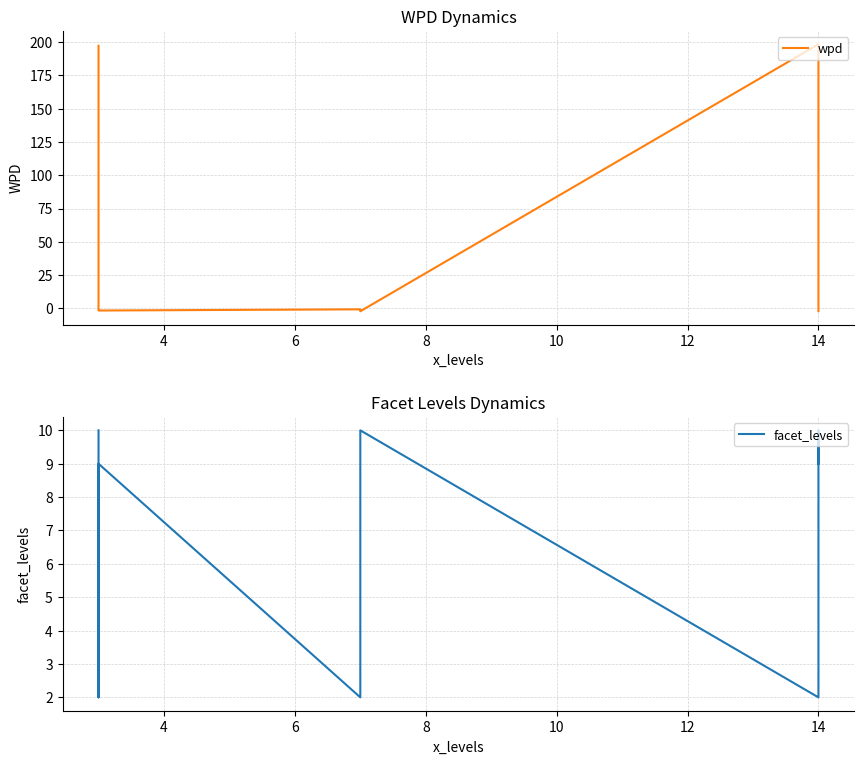

Which series ends up on top after the final intersection of wpd and facet_levels?

facet_levels